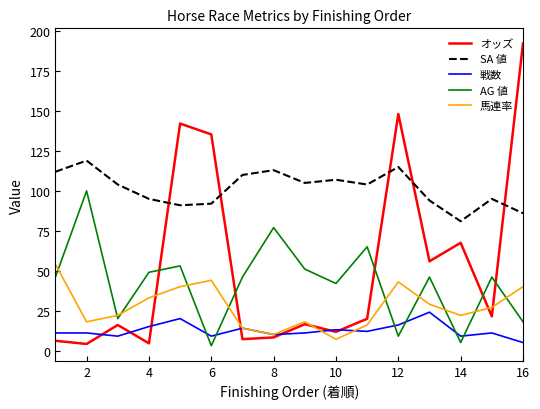

What is the highest value of the SA 値 series?

119.0